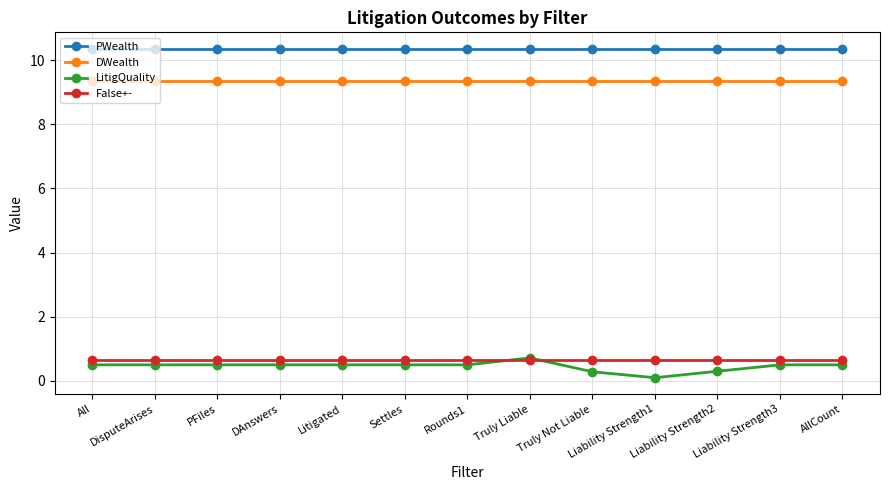

Rank the series at Liability Strength1 from lowest to highest value.

LitigQuality, False+-, DWealth, PWealth